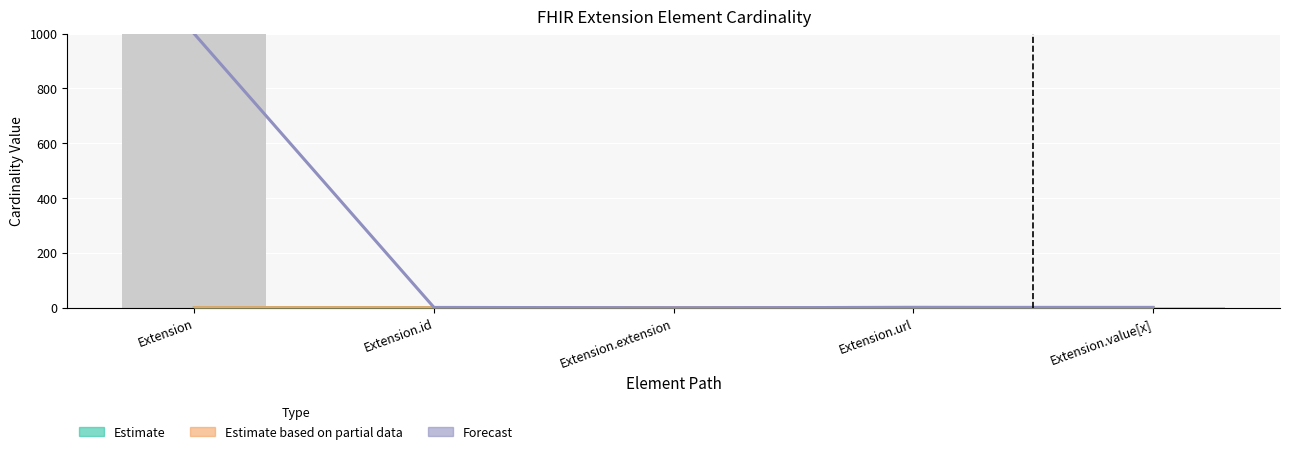

What is the greatest value displayed?

999